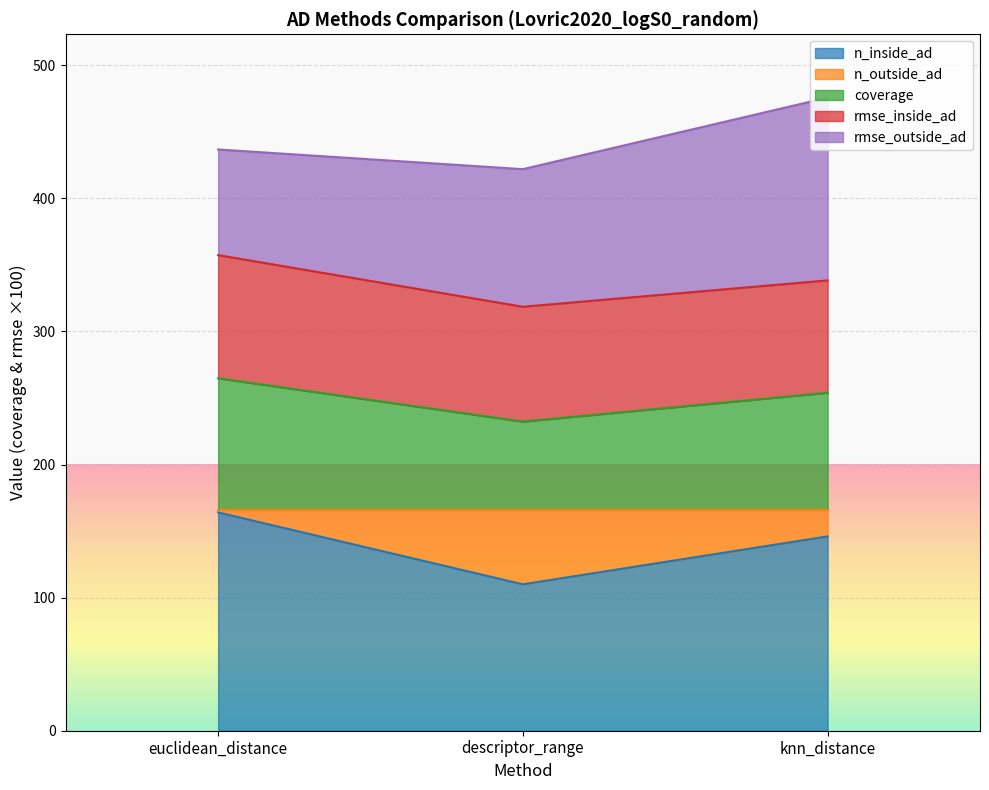

What value does the n_inside_ad series have at descriptor_range?

110.0